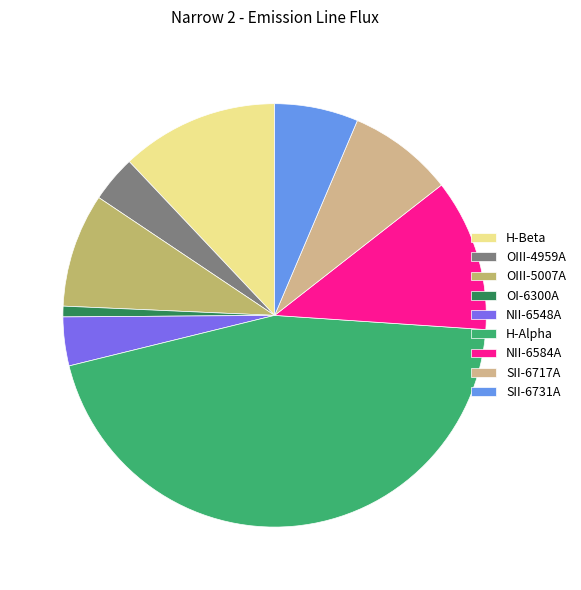

What percentage do NII-6548A and SII-6717A together represent?

11.8%